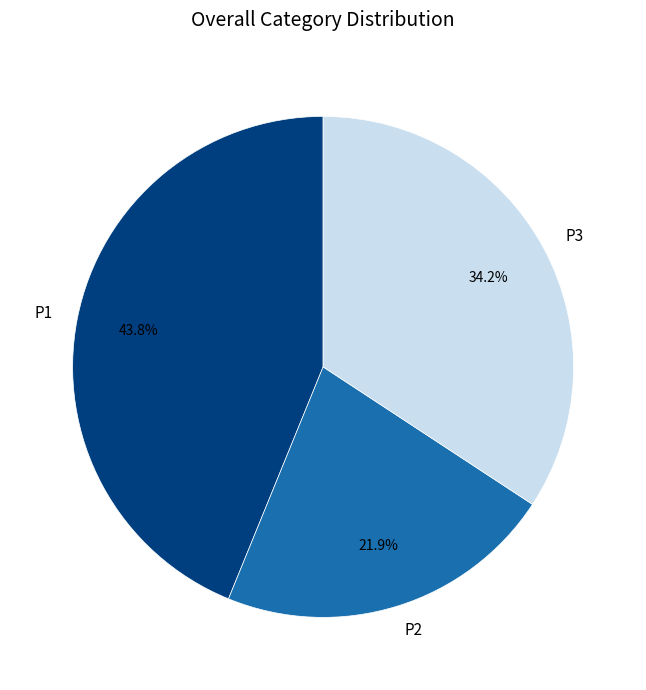

Rank the categories by value from lowest to highest.

P2, P3, P1